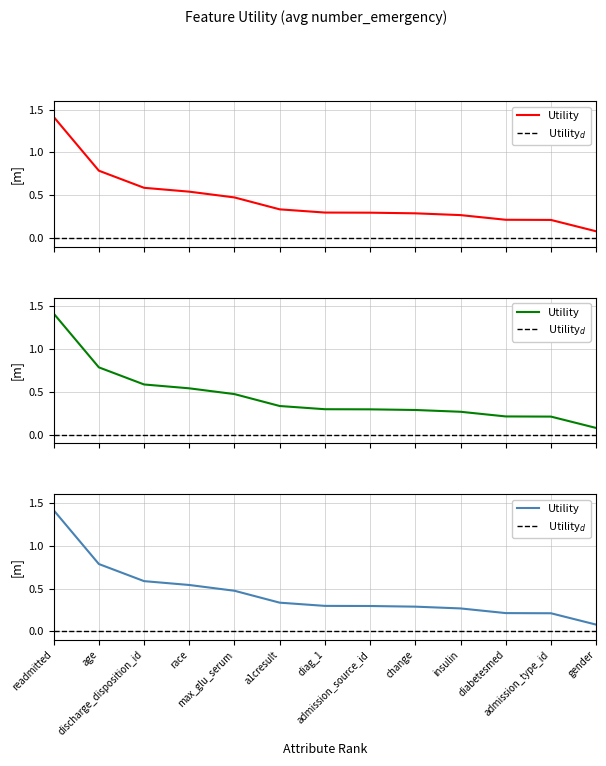

What is the value of the 11th point from the left?

0.2